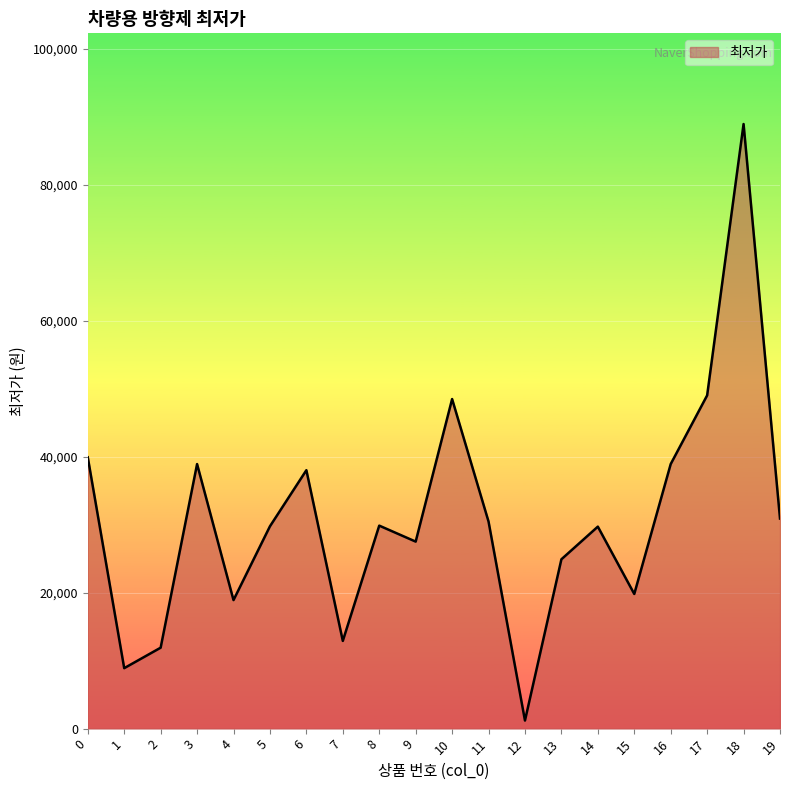

How many lines are shown in the chart?

1